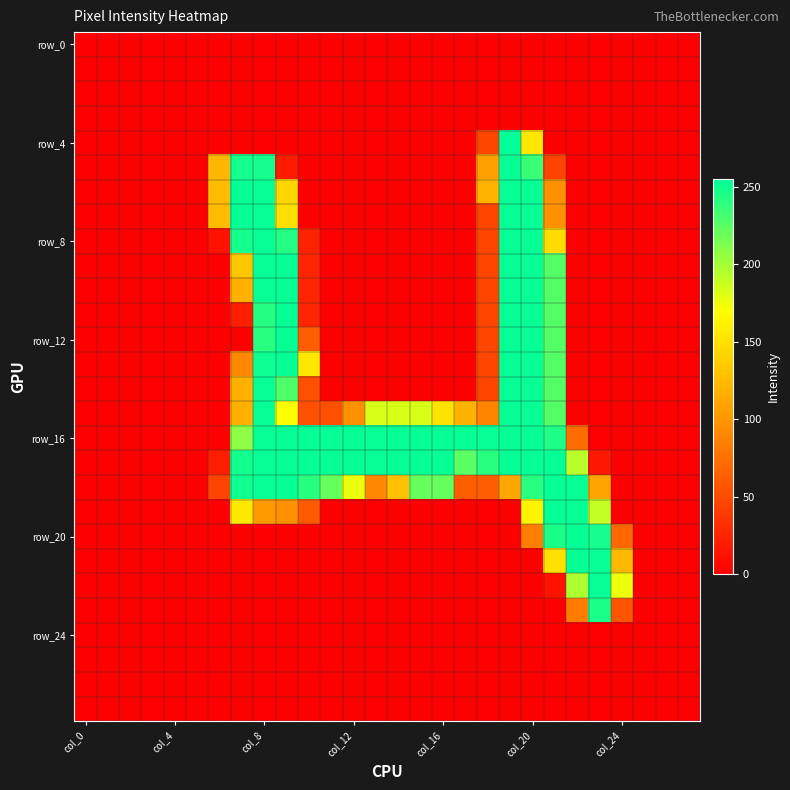

What is the greatest value displayed?

255